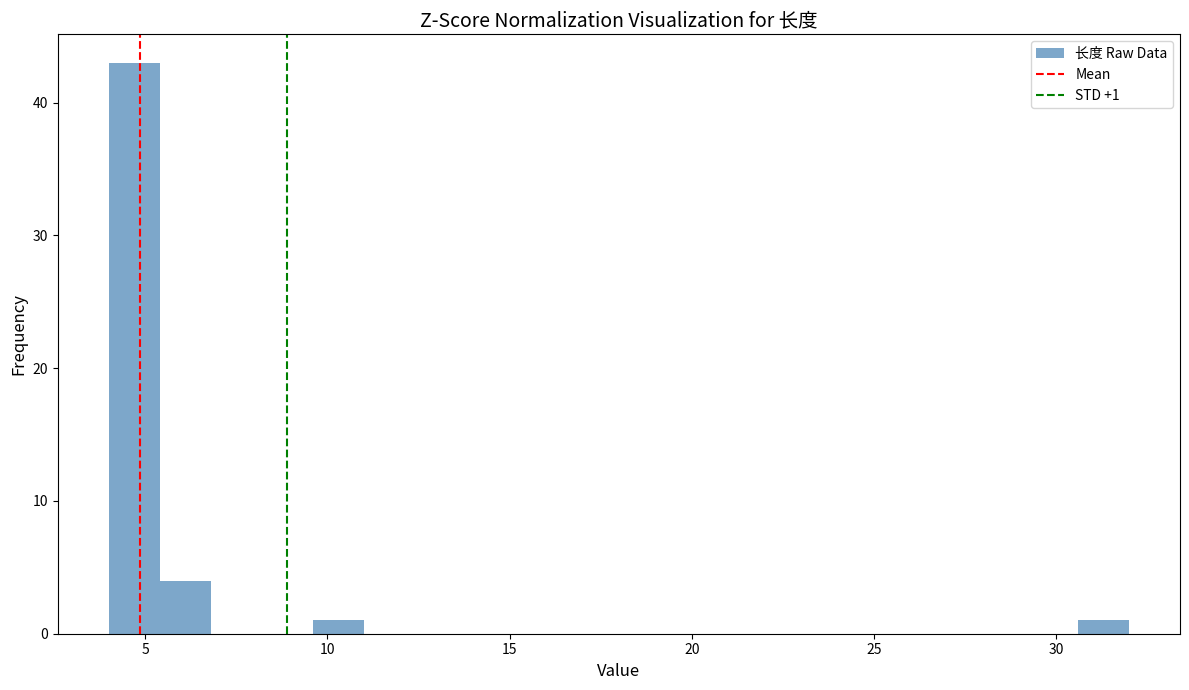

Around what value on the x-axis is the tallest bar? Give the approximate position of its centre, as read against the axis.

4.5